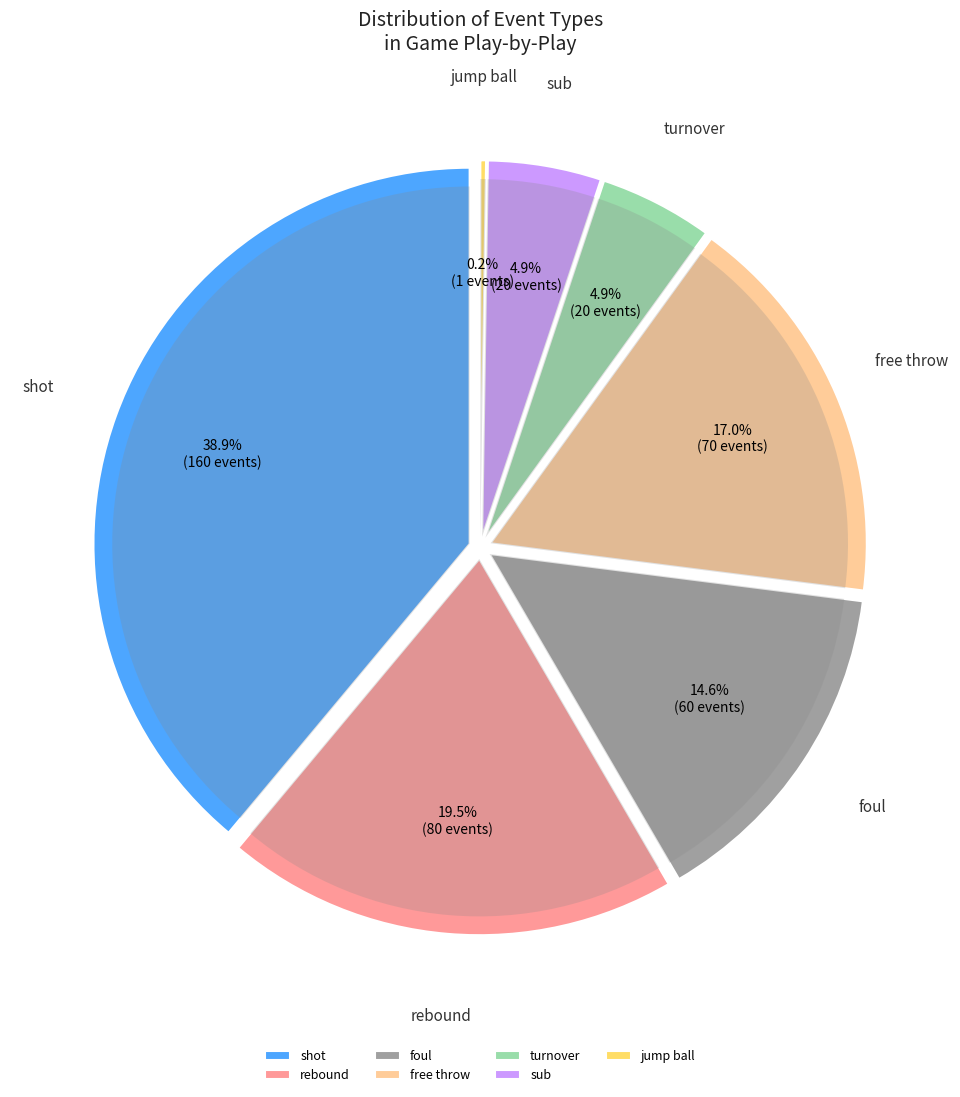

To the nearest percent, what portion does shot represent?

39%